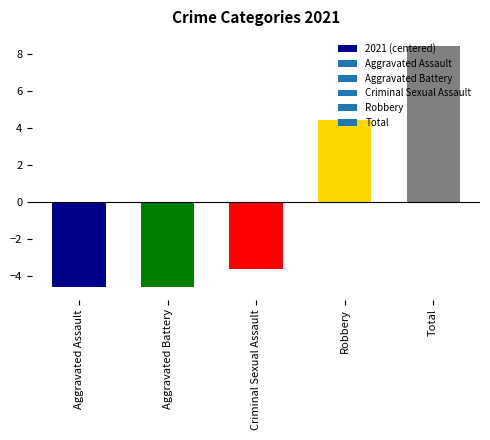

Reading left to right, transcribe all the data shown in this chart.

Aggravated Assault=-4.6	Aggravated Battery=-4.6	Criminal Sexual Assault=-3.6	Robbery=4.4	Total=8.4